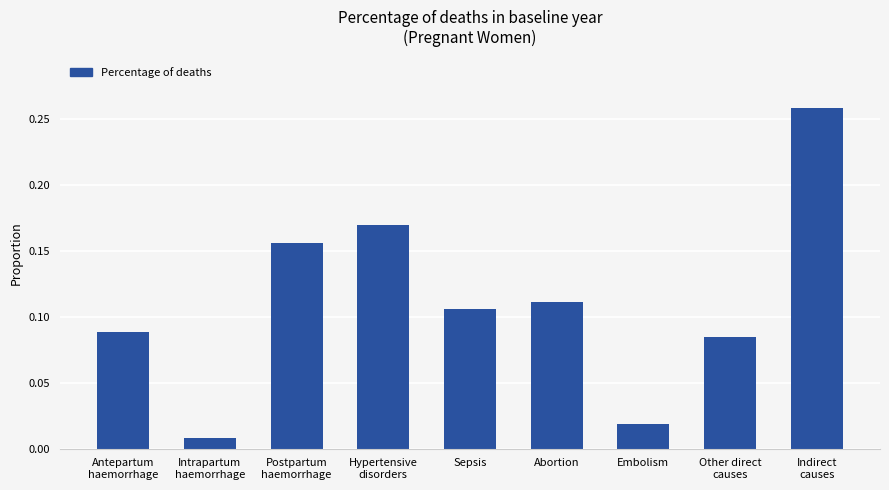

Where is the data nearest to the value 0?

Intrapartum
haemorrhage